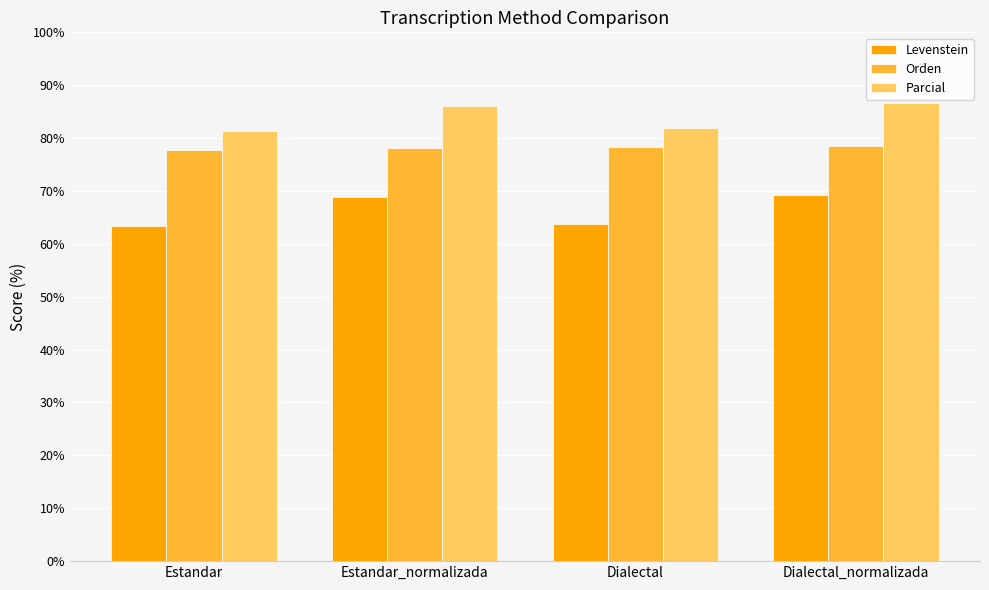

What is the label of the 4th bar from the left?

Dialectal_normalizada